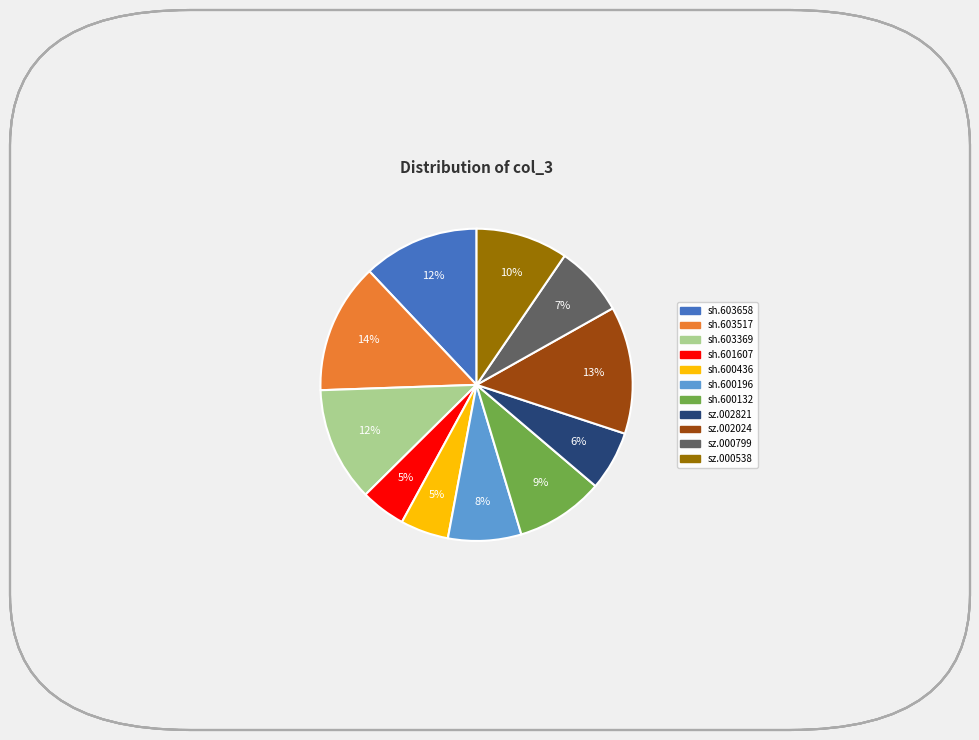

To the nearest percent, what is the combined percentage of sh.603658 and sh.603517?

26%